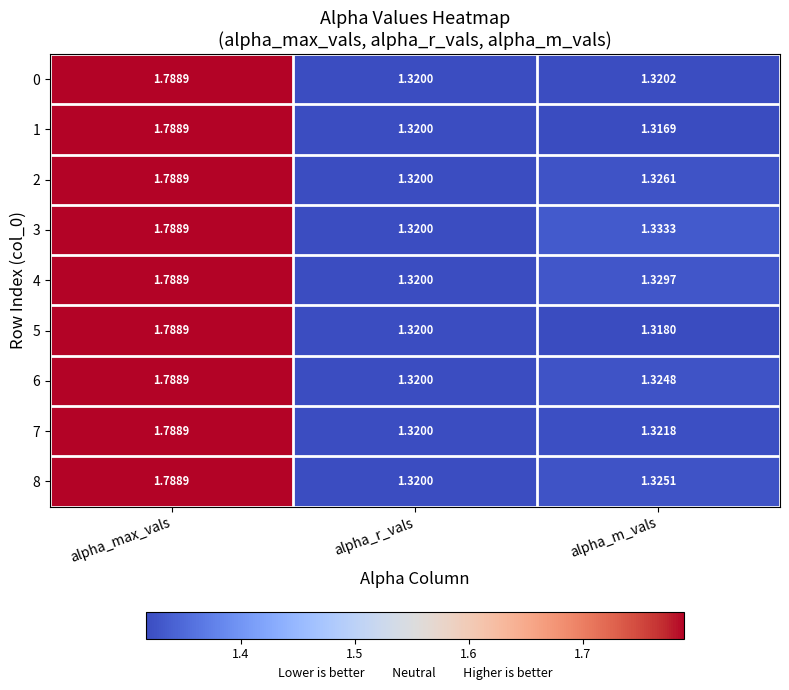

At which category does the chart reach its minimum across all series?

alpha_m_vals